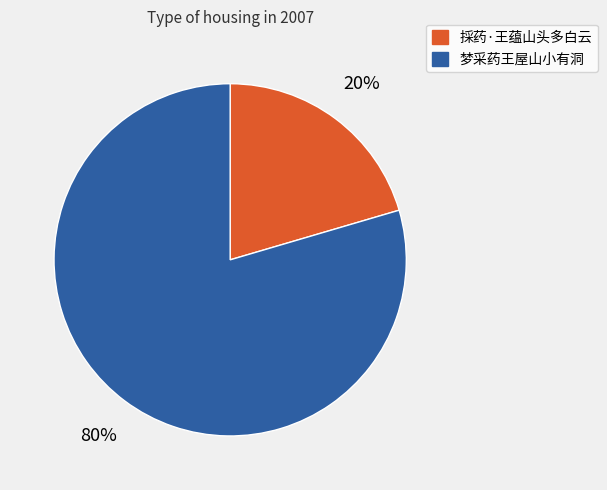

Rank the categories by value from highest to lowest.

梦采药王屋山小有洞, 採药·王蕴山头多白云